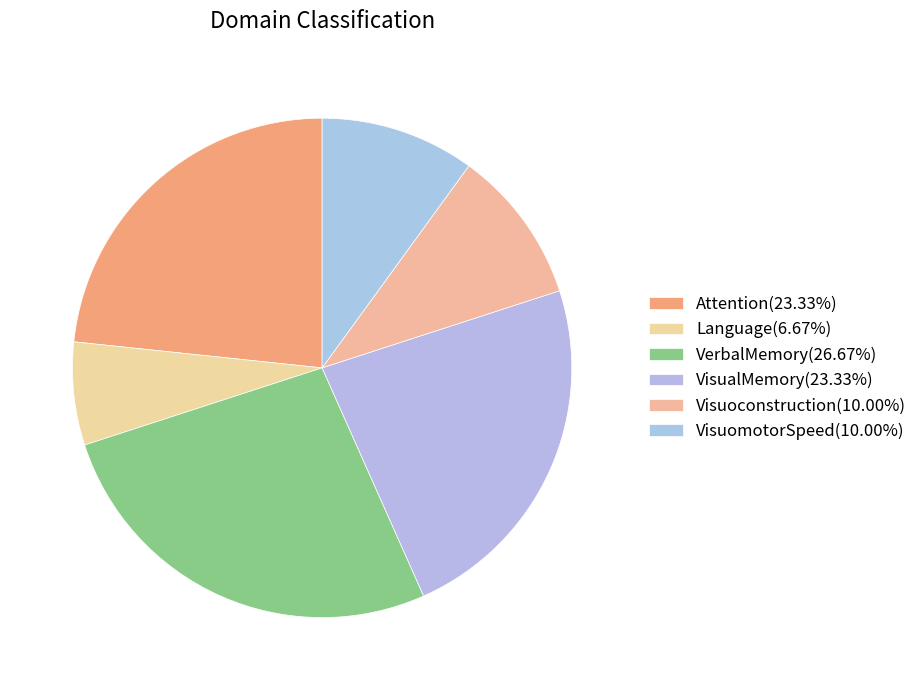

Count the number of slices in the pie.

6